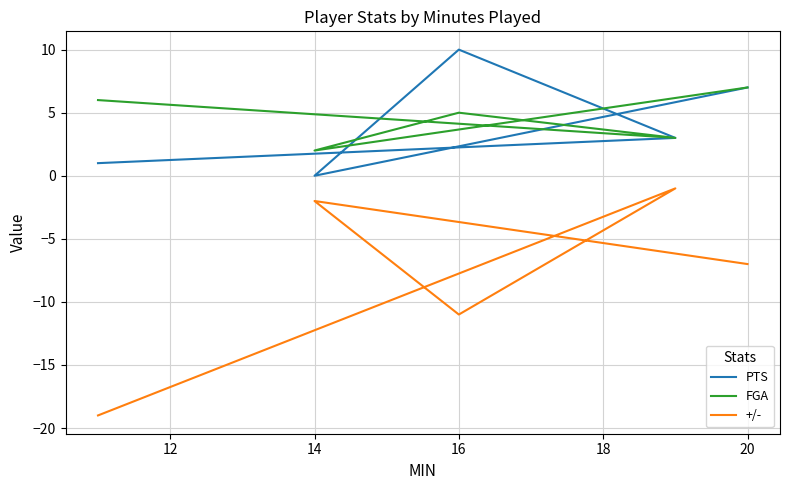

True or false: FGA and +/- intersect in this chart.

False